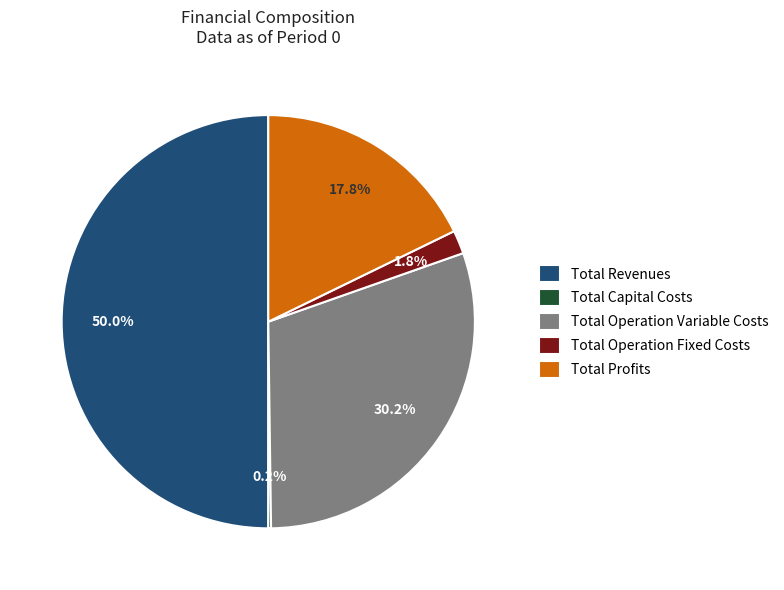

Which slice is the largest?

Total Revenues